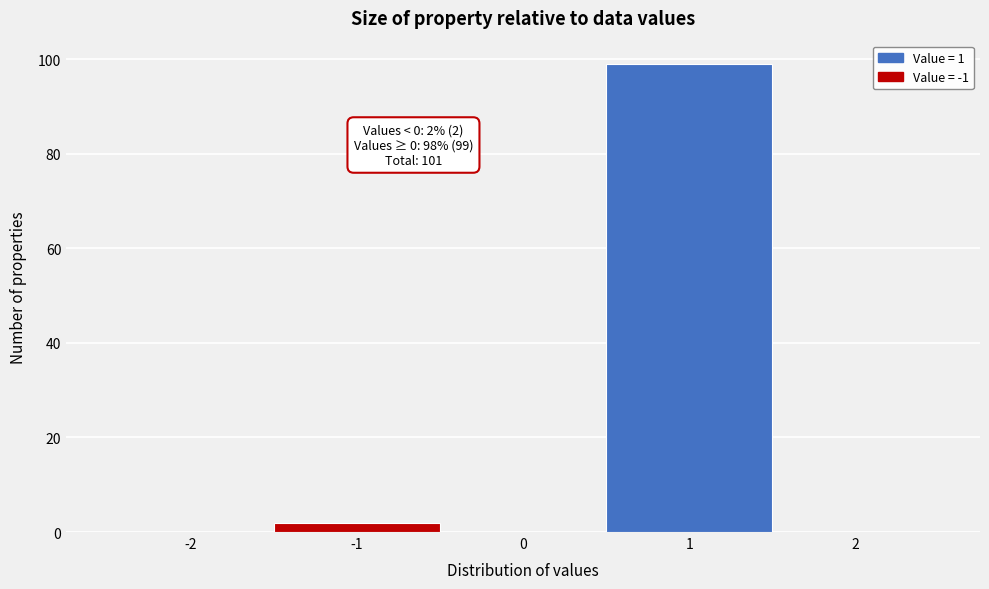

Reading left to right, extract all data points from this chart.

-2=0	-1=2	0=0	1=99	2=0